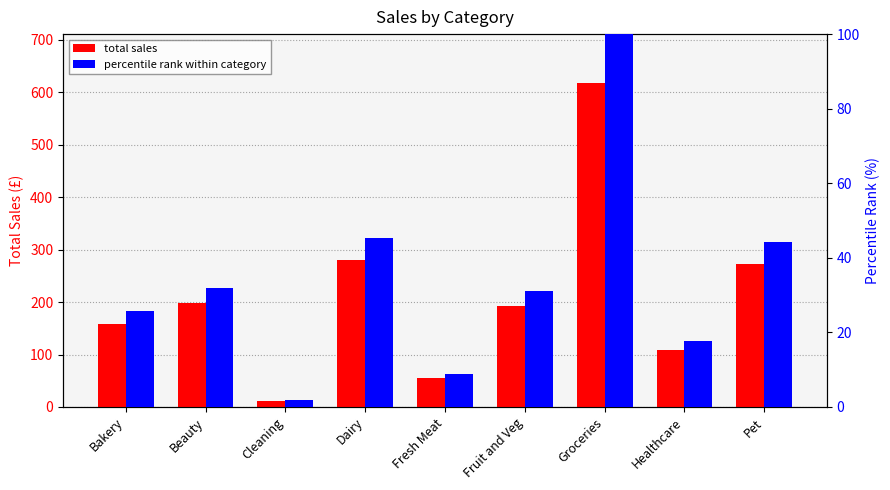

What is the difference between the maximum and minimum values in the total sales series?

606.4